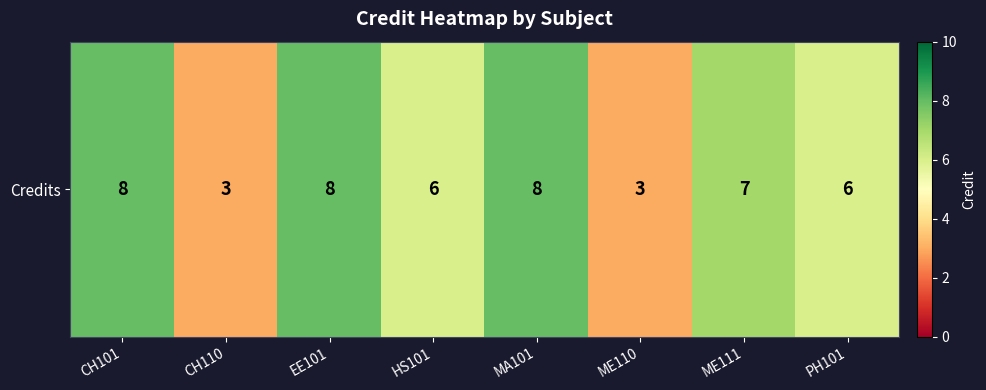

At which category does the chart reach its minimum across all series?

CH110